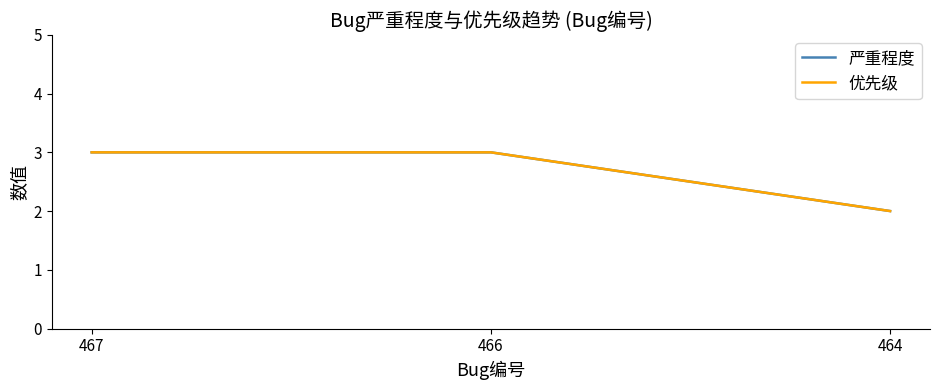

Is the value of 优先级 at 466 greater than the value of 严重程度 at 467?

No